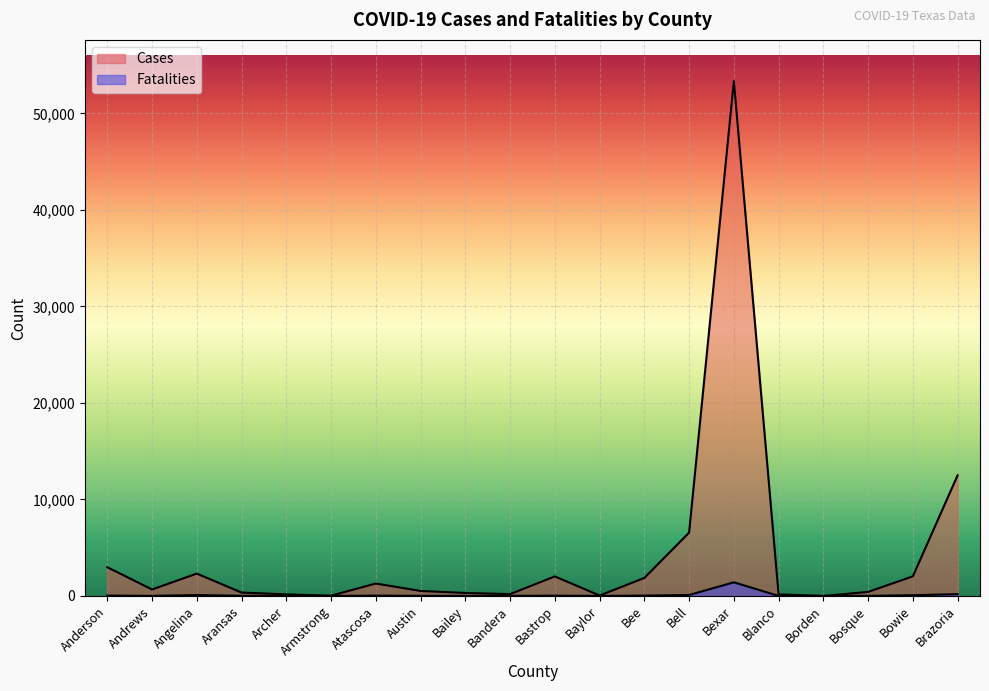

True or false: Fatalities and Cases cross at least once.

False